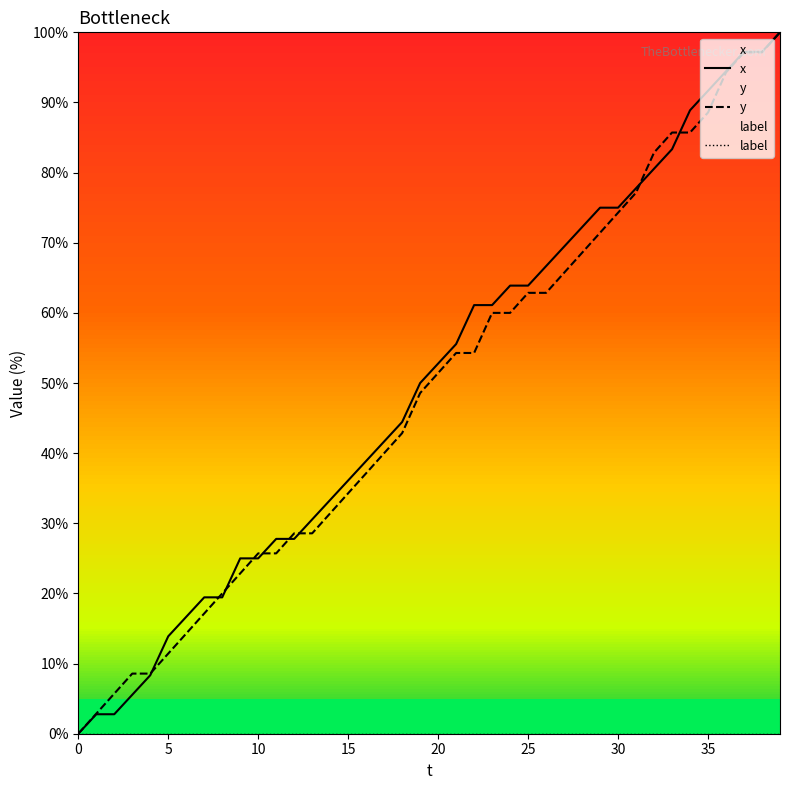

What is the greatest value displayed?

100.0